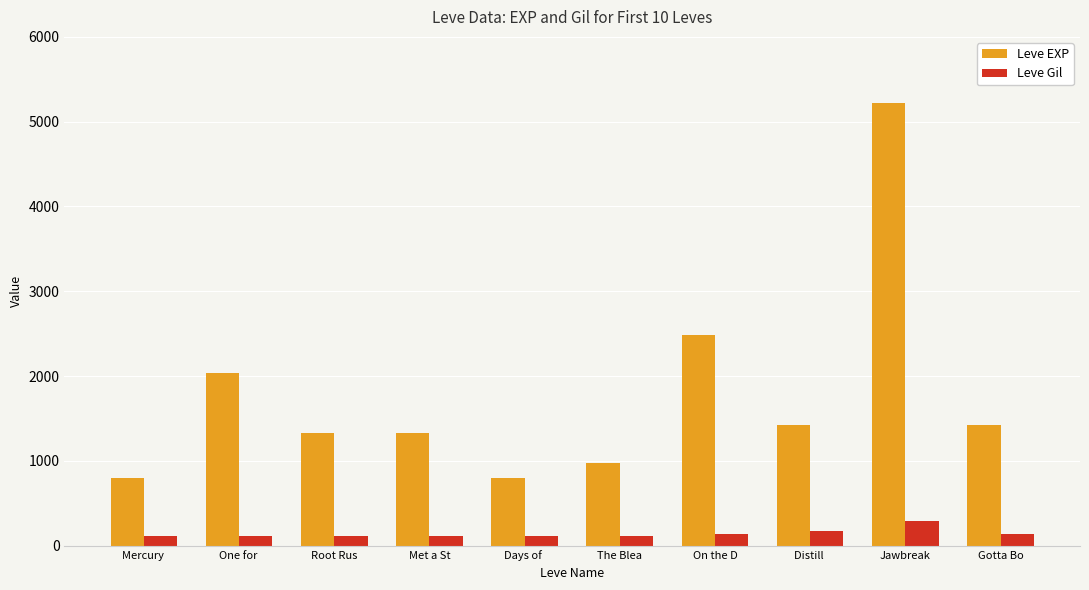

Is the value of Leve Gil at Met a St greater than the value of Leve EXP at On the D?

No